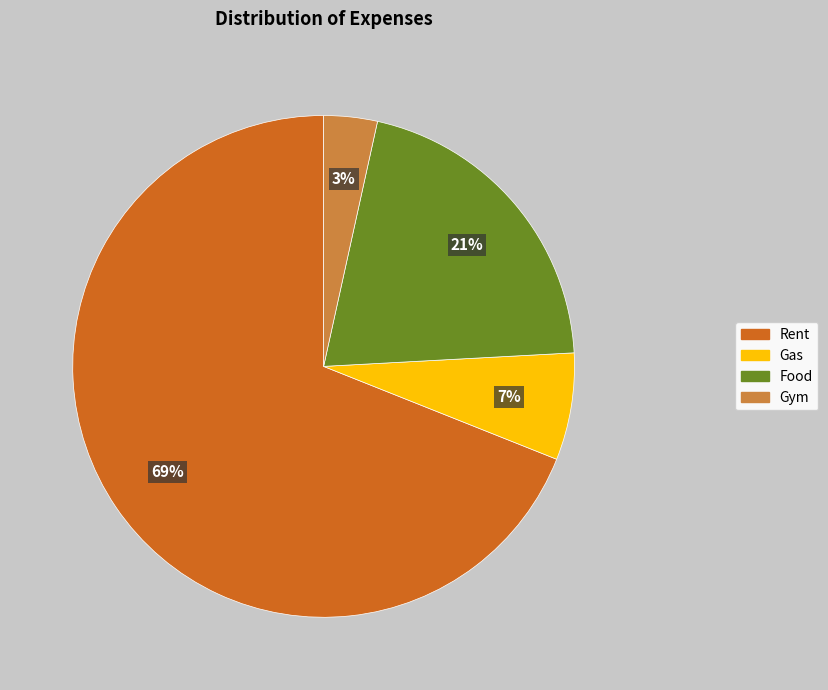

What percentage is the Food slice, to the nearest percent?

21%